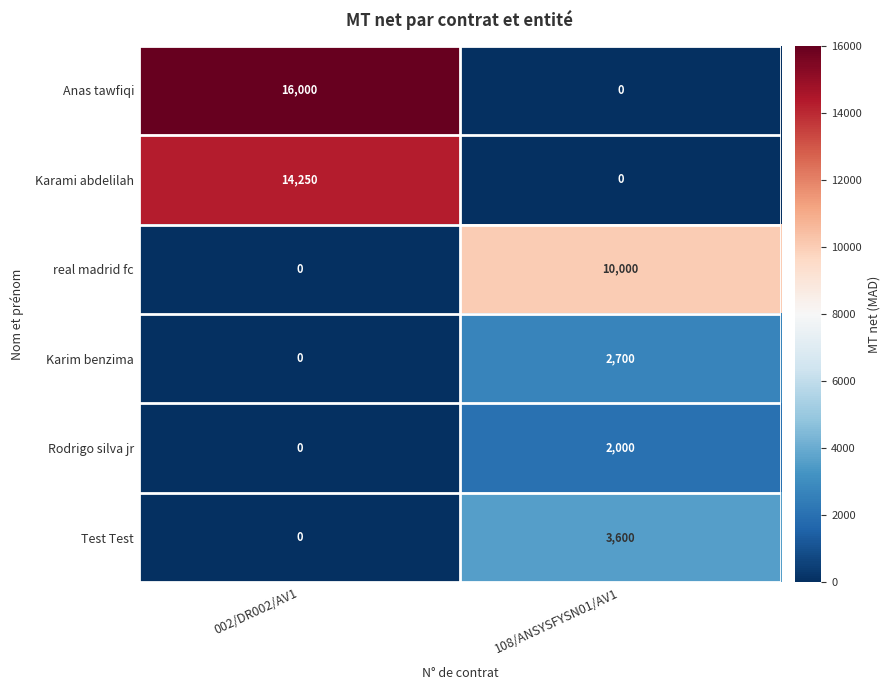

The value of Karim benzima at 108/ANSYSFYSN01/AV1 is 1753. True or false?

False